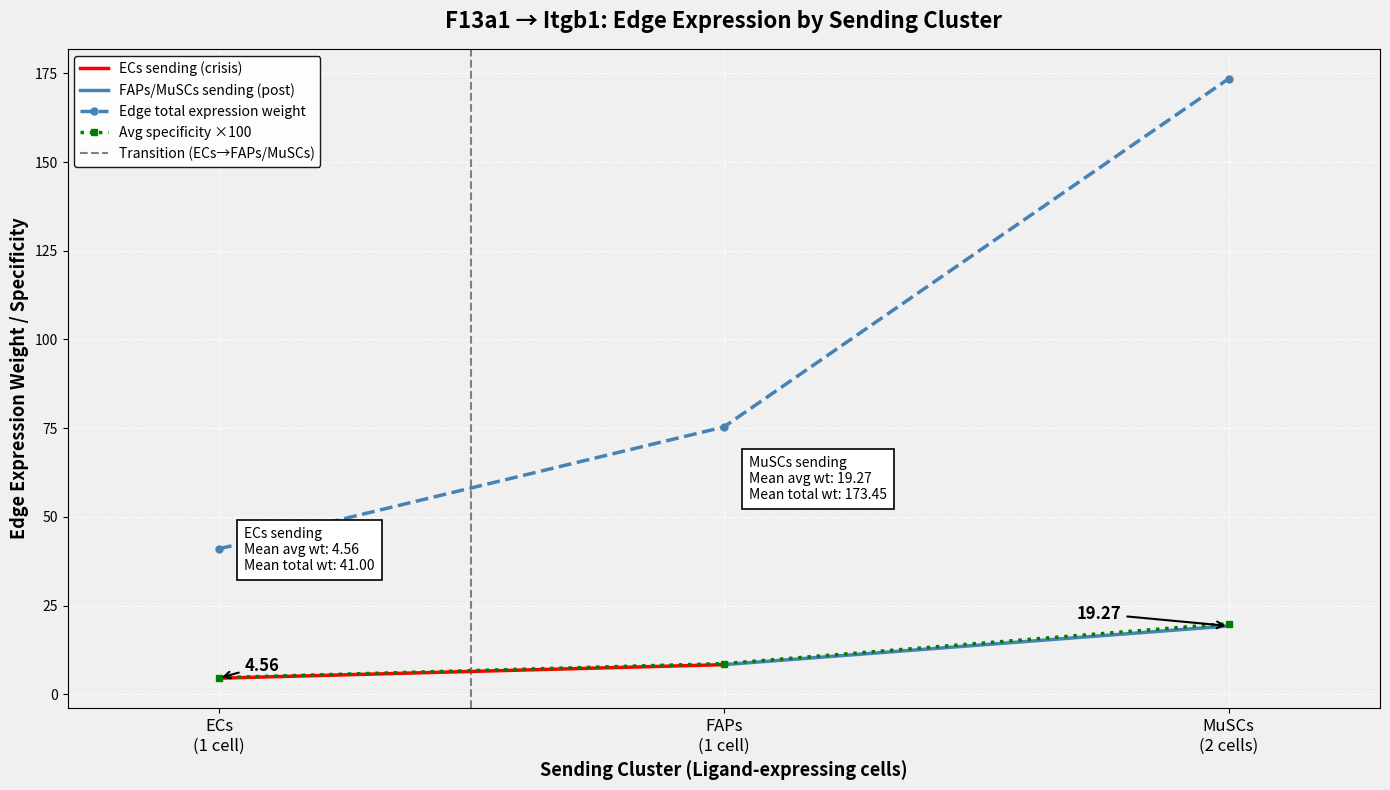

Which series has the largest total across all categories?

Edge total expression weight